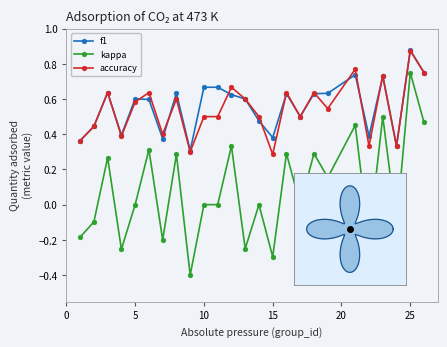

What are all the series names shown in the legend?

f1, kappa, accuracy